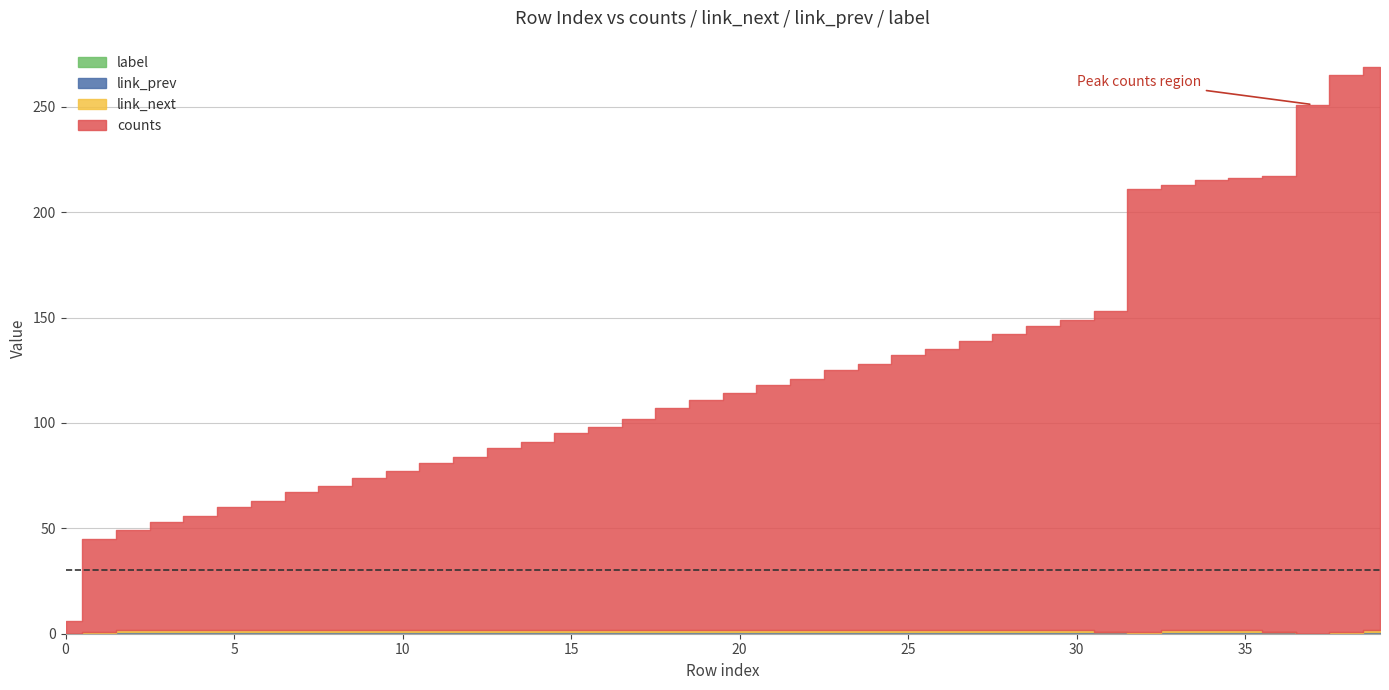

Which has a higher value, 0 or 35?

35